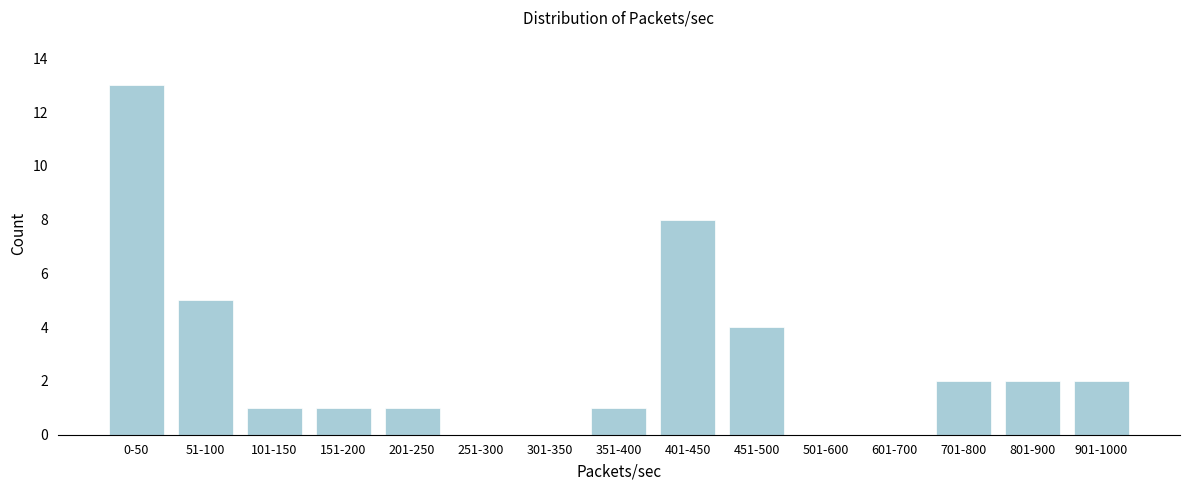

Reading left to right, list all the values displayed in this chart.

0-50=13	51-100=5	101-150=1	151-200=1	201-250=1	251-300=0	301-350=0	351-400=1	401-450=8	451-500=4	501-600=0	601-700=0	701-800=2	801-900=2	901-1000=2